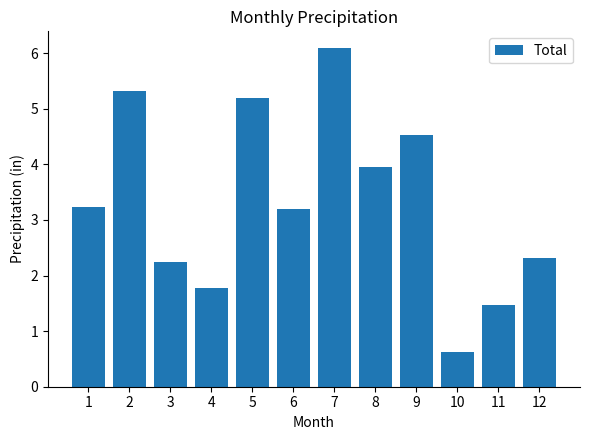

Which category has the highest value across all series?

7